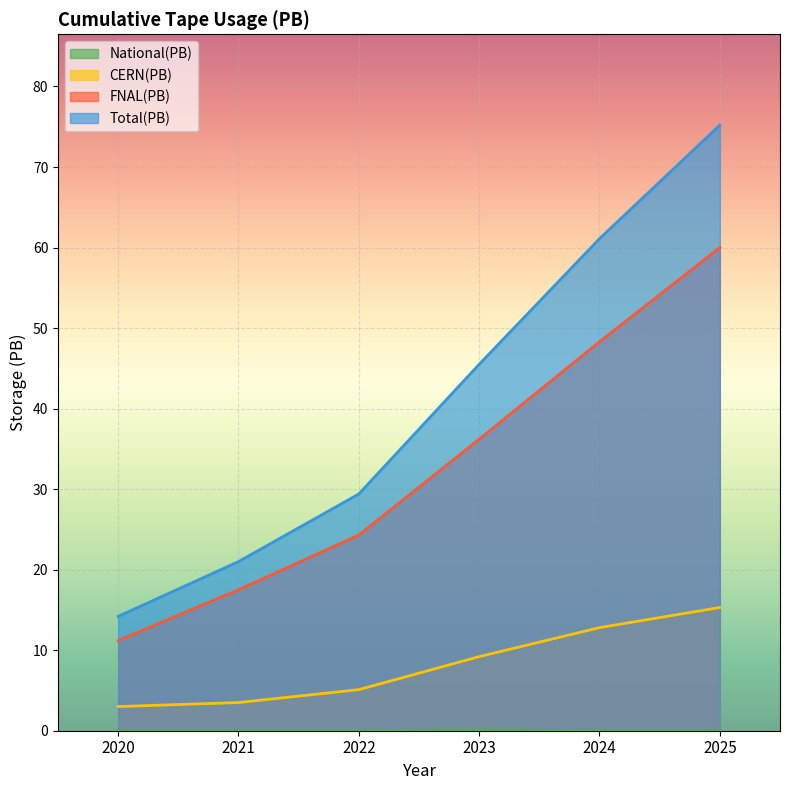

True or false: FNAL(PB) has more than 0 interior local peaks.

False